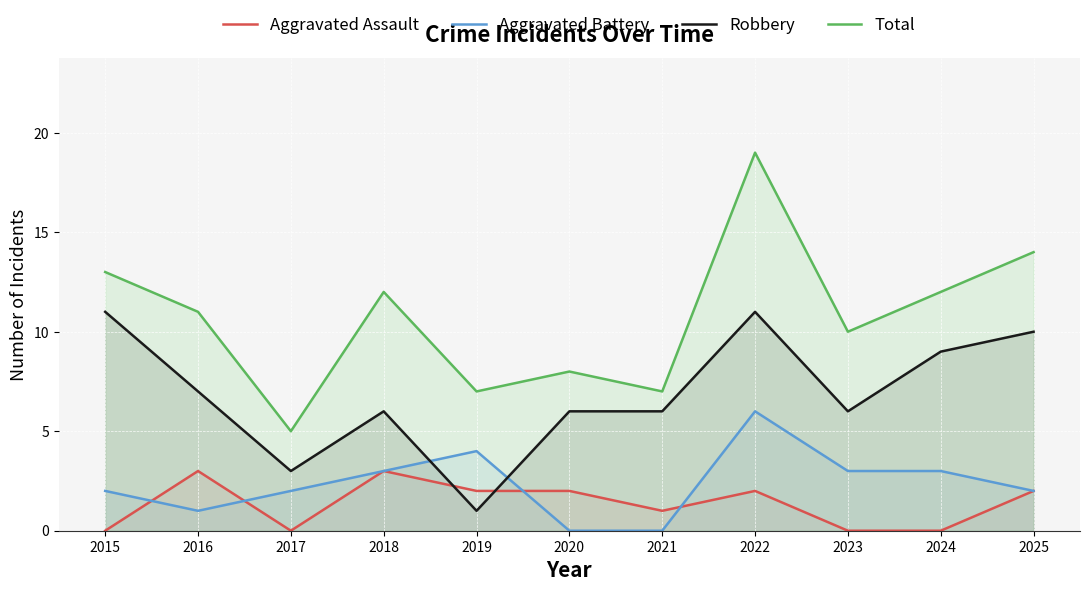

How many values in Aggravated Assault are above zero?

7